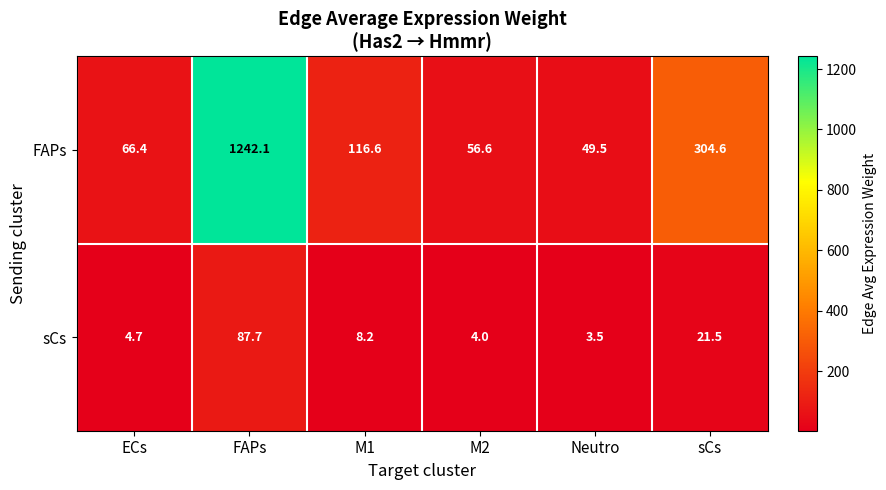

Reading left to right, list all the values displayed in this chart.

FAPs: 66.4	1242.1	116.6	56.6	49.5	304.6
sCs: 4.7	87.7	8.2	4.0	3.5	21.5